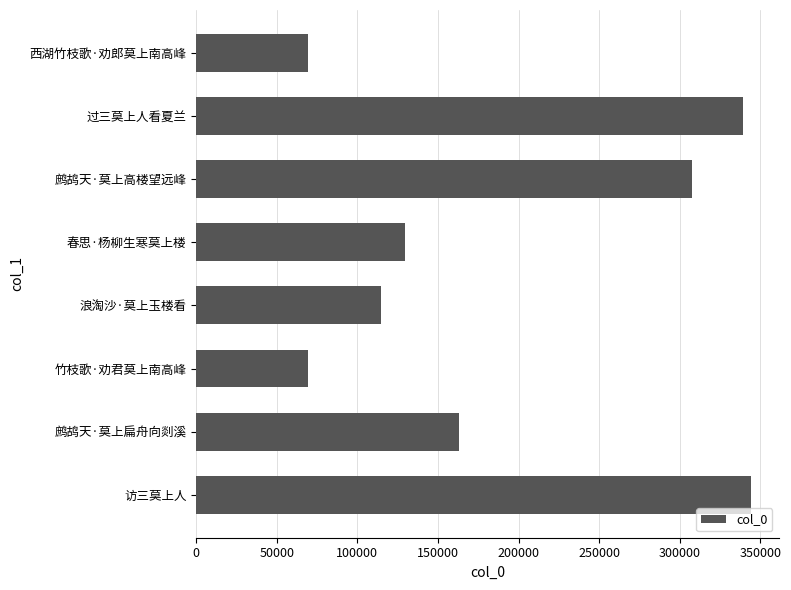

What is the difference between the maximum and minimum values?

274835